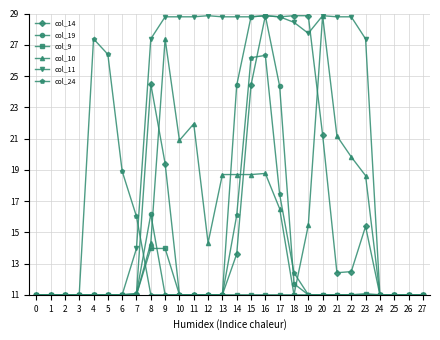

What is the maximum value shown in the chart?

28.9